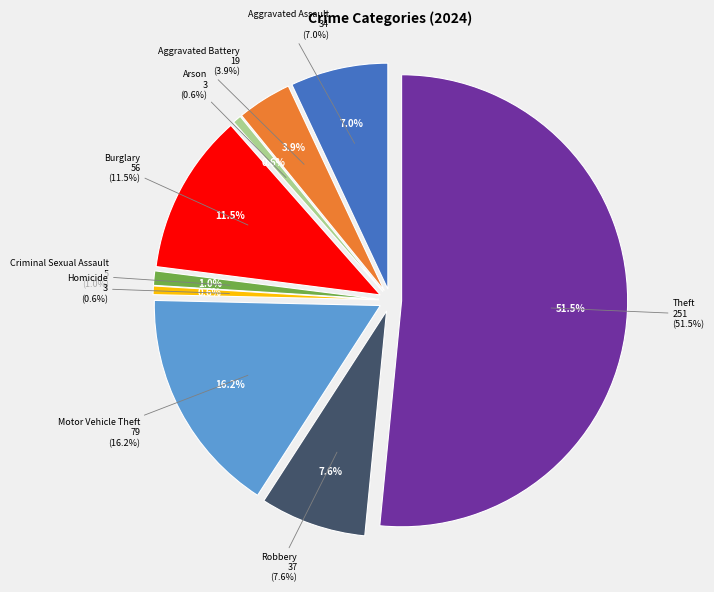

Rank the categories by value from lowest to highest.

Arson, Homicide, Criminal Sexual Assault, Aggravated Battery, Aggravated Assault, Robbery, Burglary, Motor Vehicle Theft, Theft